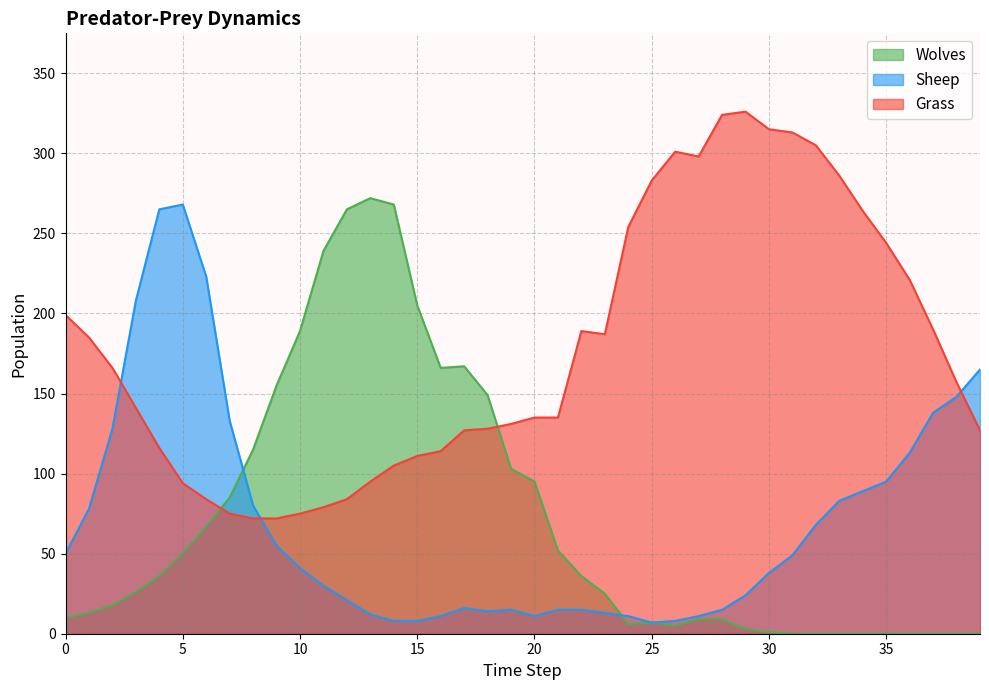

Is the value of Wolves at 3 greater than the value of Grass at 34?

No